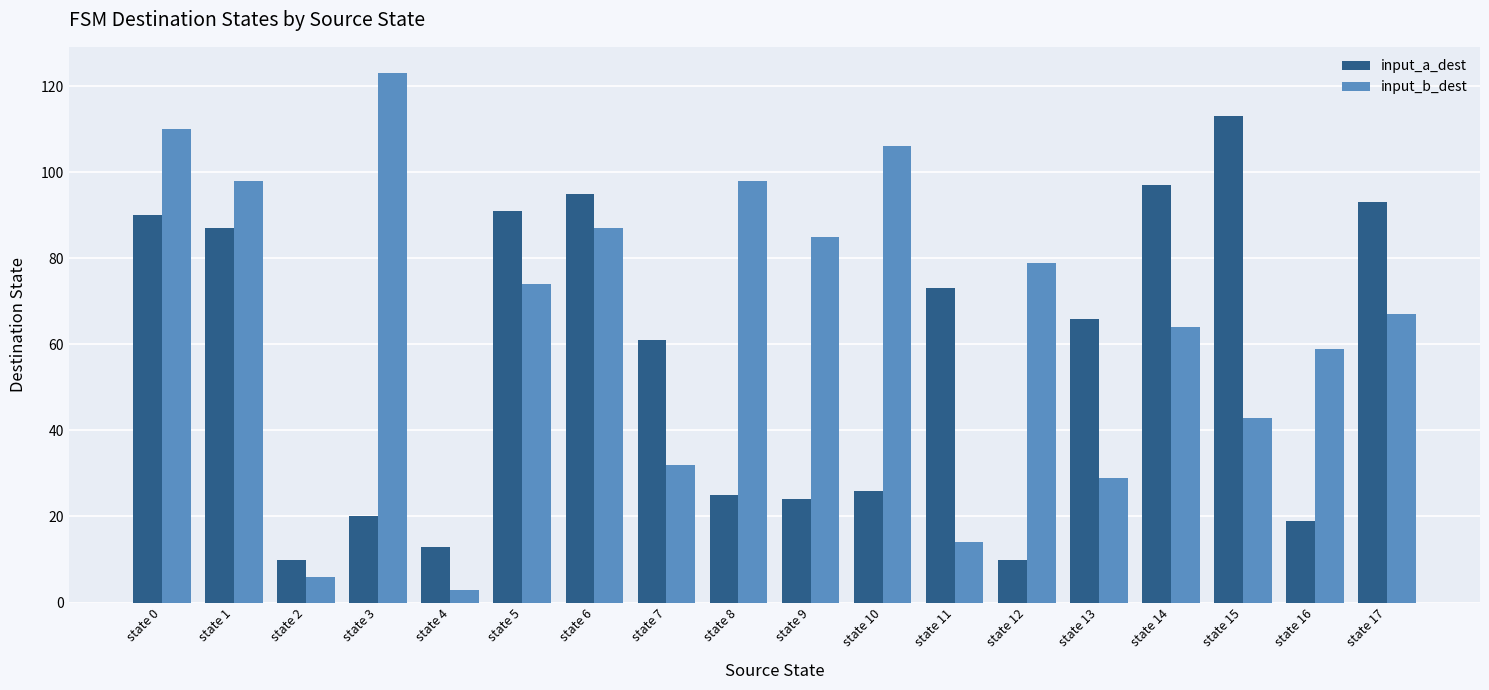

What is the highest value of the input_b_dest series?

123